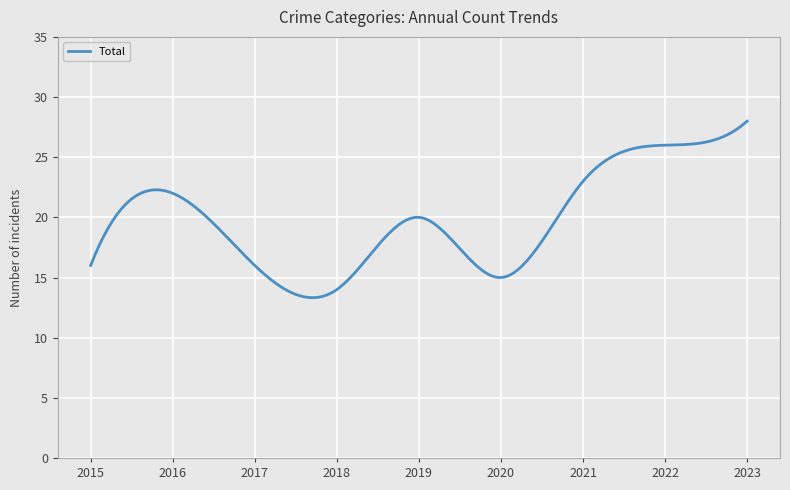

What is the greatest value displayed?

28.0